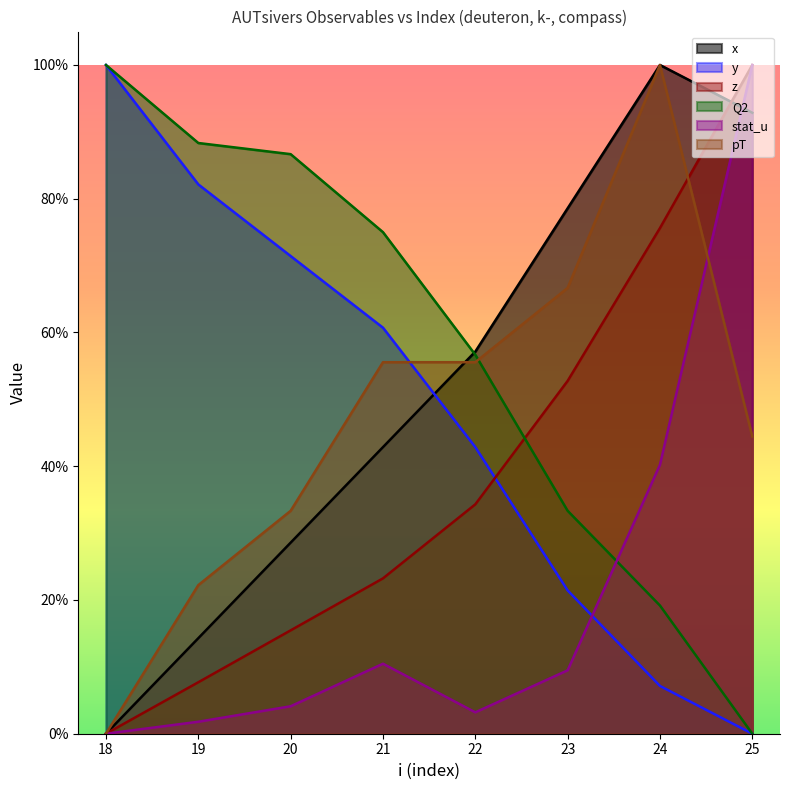

Which category has the highest value across all series?

24